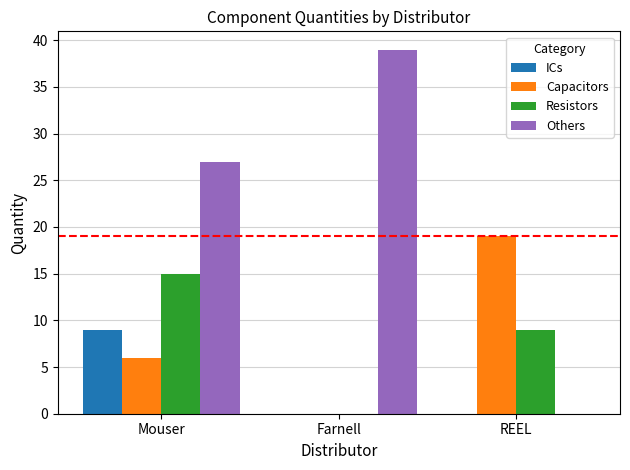

At which category is the sum across all series the highest?

Mouser